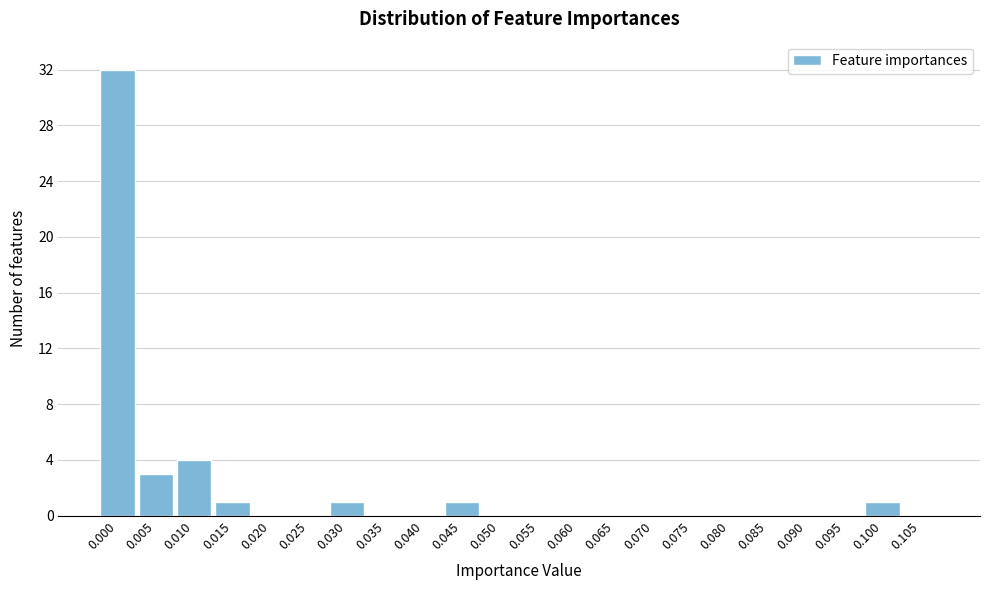

Reading left to right, transcribe all the data shown in this chart.

0.000=32	0.005=3	0.010=4	0.015=1	0.020=0	0.025=0	0.030=1	0.035=0	0.040=0	0.045=1	0.050=0	0.055=0	0.060=0	0.065=0	0.070=0	0.075=0	0.080=0	0.085=0	0.090=0	0.095=0	0.100=1	0.105=0